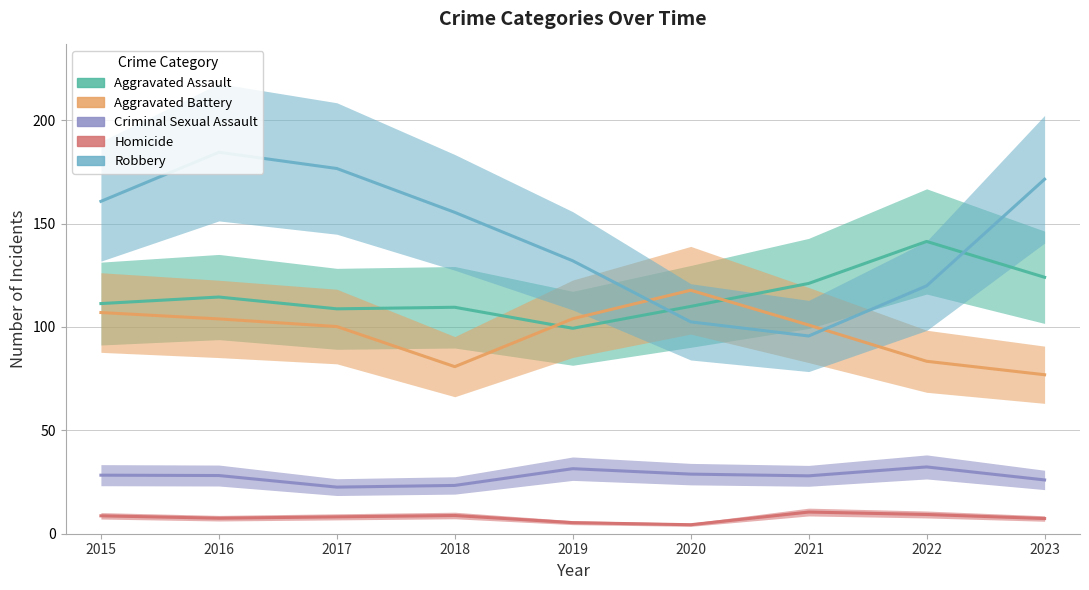

Between 2021 and 2017, which is larger?

2021